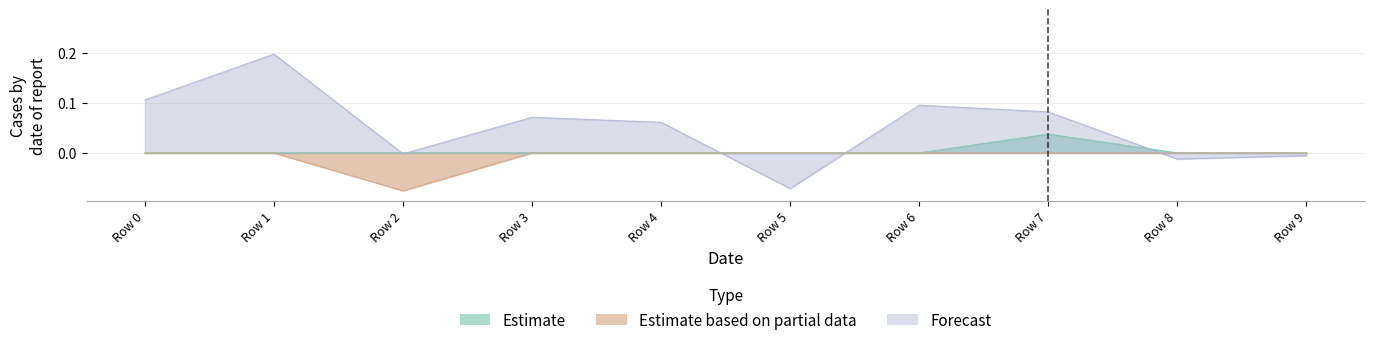

The value of Estimate at Row 5 is 0.0. True or false?

True